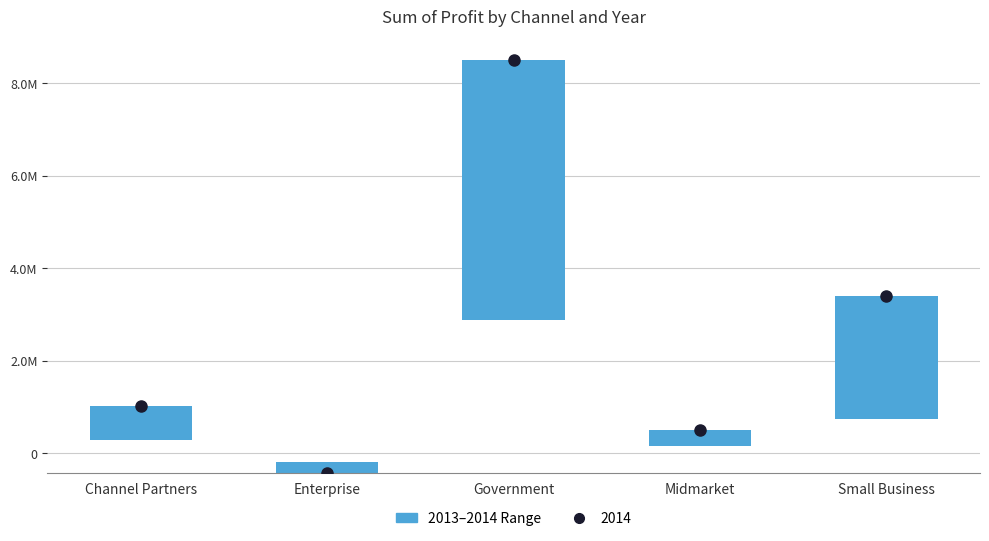

What is the highest value of the 2014 series?

8501527.9